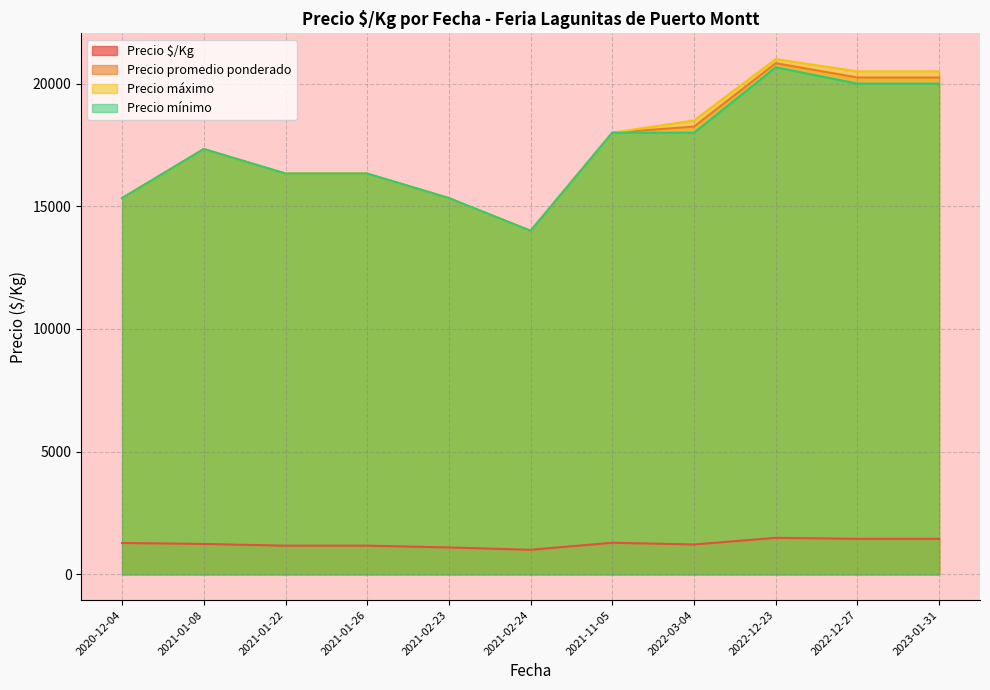

True or false: Precio $/Kg and Precio mínimo intersect in this chart.

False